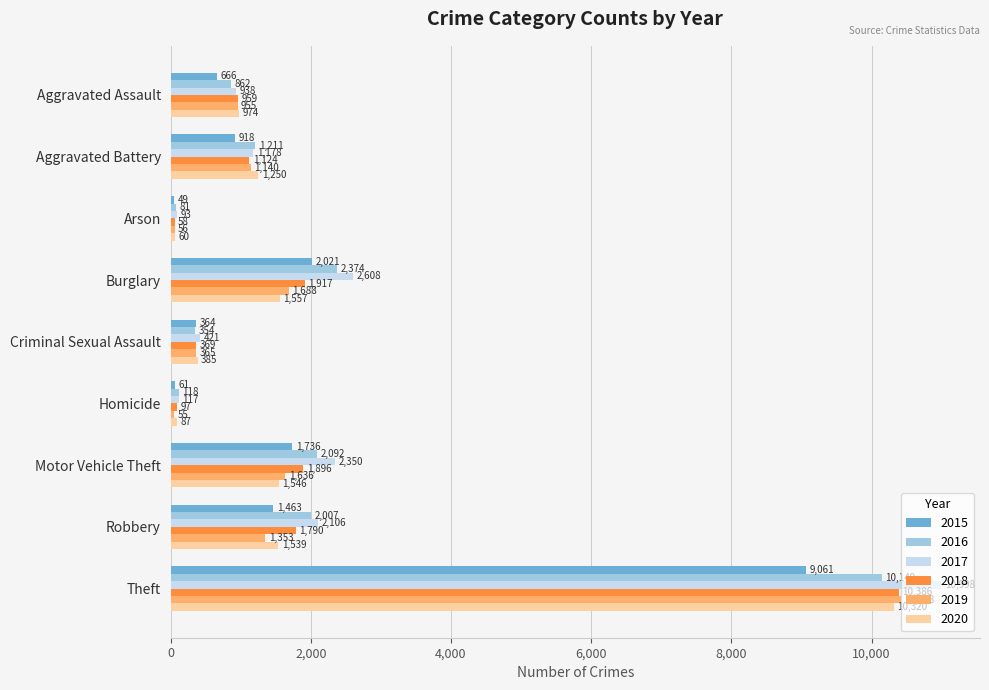

What value does the 2016 series have at Criminal Sexual Assault?

354